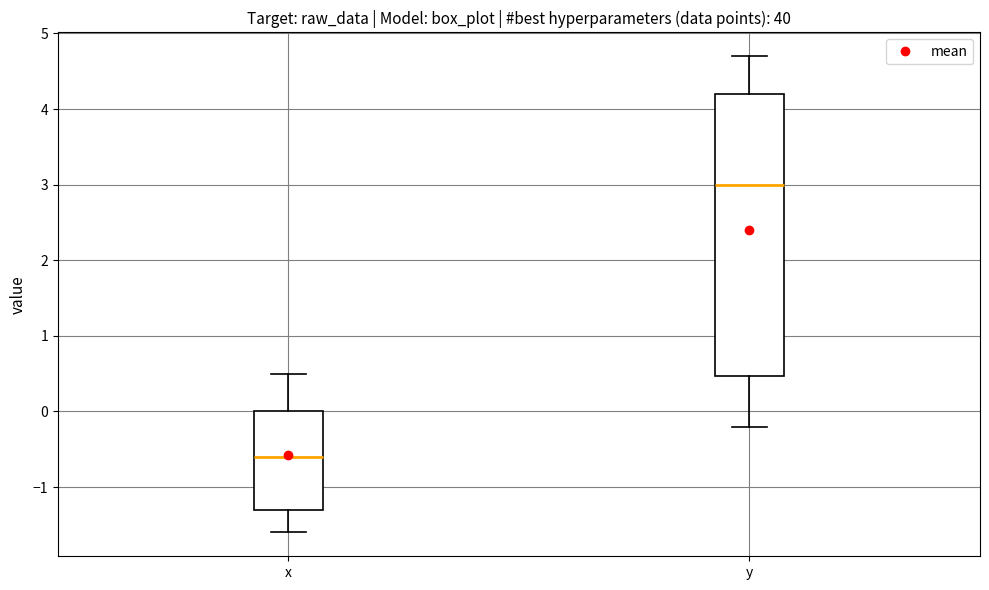

Reading left to right, read every box against the y-axis: the position of its median line, the range the box covers, and the ends of its whiskers. The values are not printed on the chart, so give them approximately, as read against the axis.

x: median -0.6, box -1.3 to 0.0, whiskers -1.6 to 0.5
y: median 3.0, box 0.5 to 4.2, whiskers -0.2 to 4.7